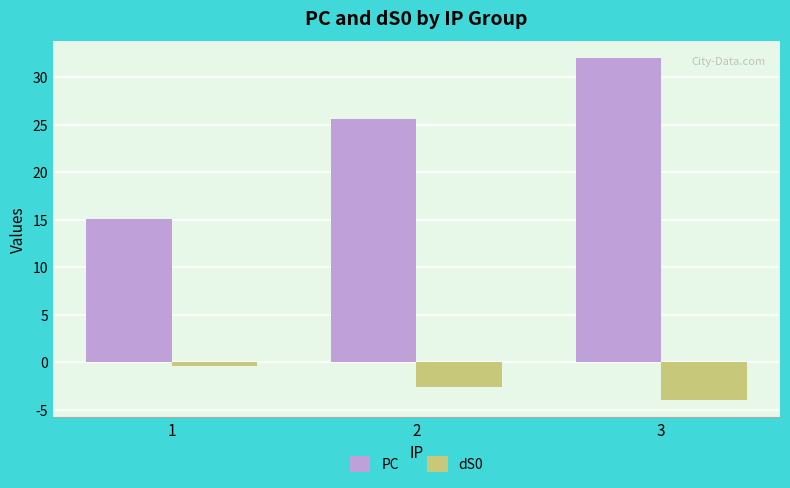

What is the approximate value of dS0 at 3?

-4.0